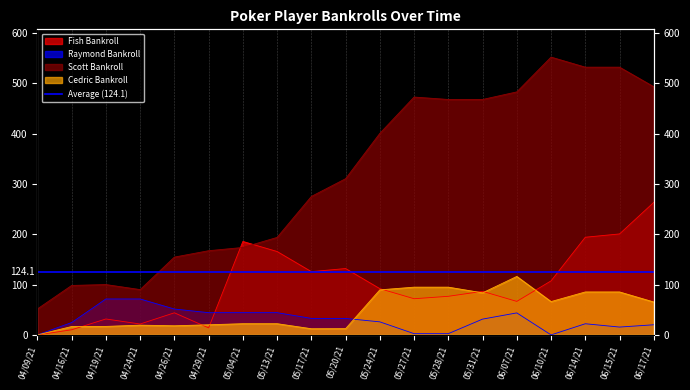

Between 05/31/21 and 06/10/21, which is larger?

06/10/21